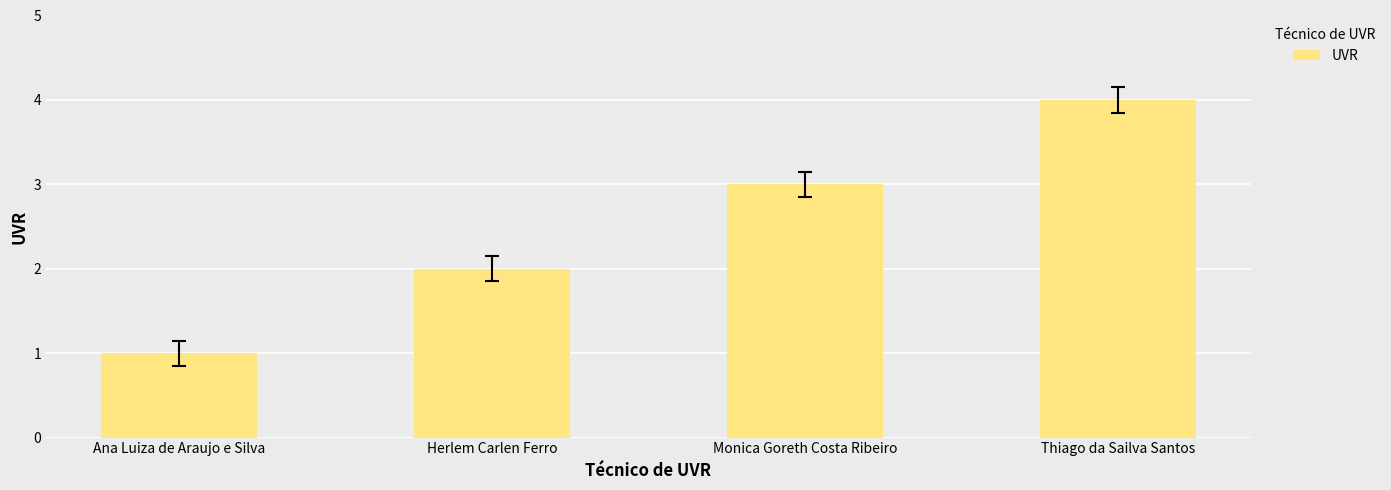

How many series are shown in this chart?

1